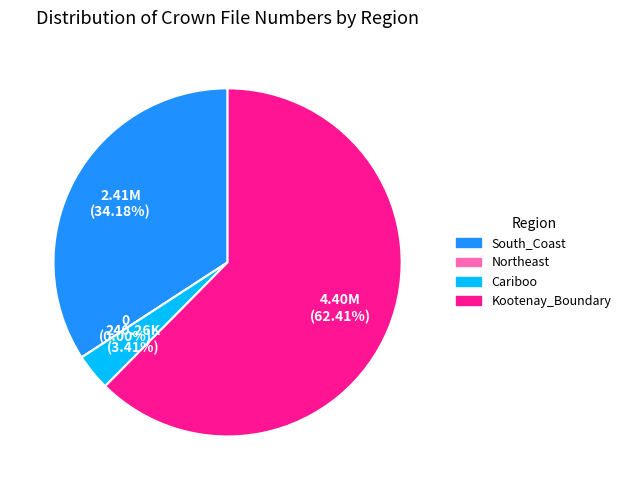

To the nearest percent, what percentage of the pie is Cariboo?

3%